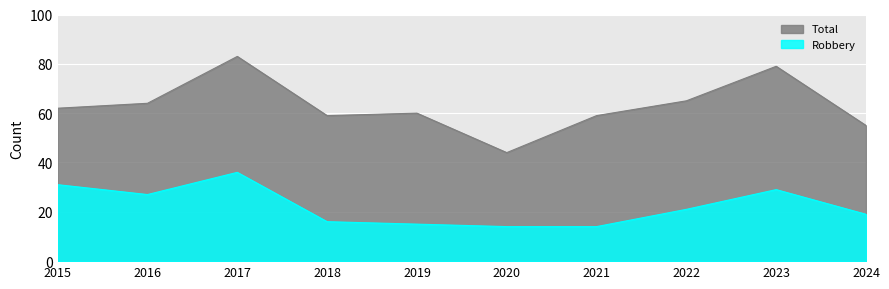

Which series has the largest total across all categories?

Total